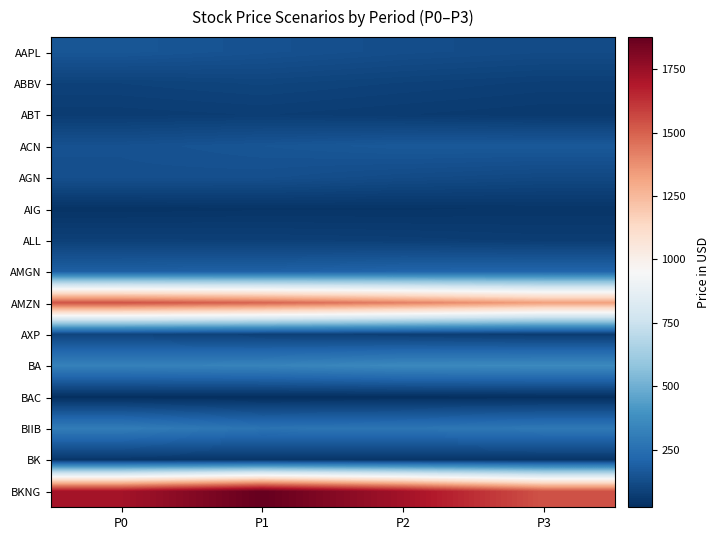

At how many categories does at least one series exceed 1228?

4